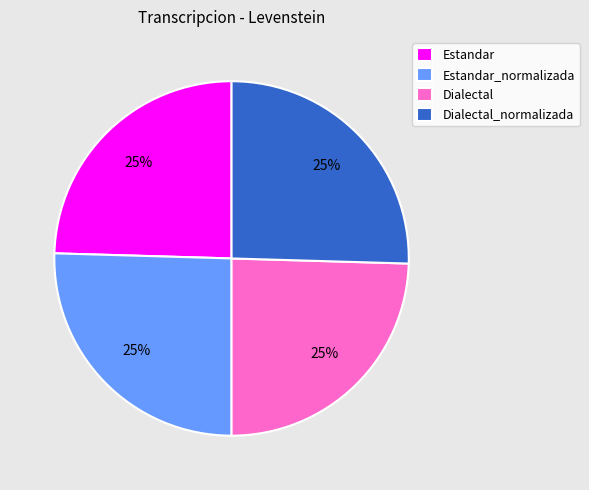

To the nearest percent, what portion does Dialectal_normalizada represent?

25%